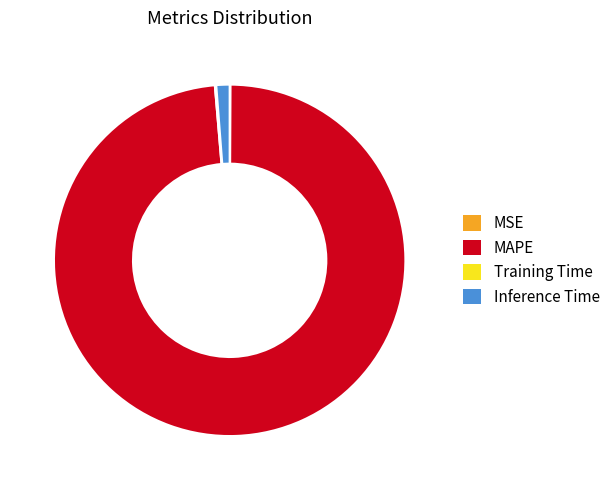

Which category has the biggest portion of the pie?

MAPE